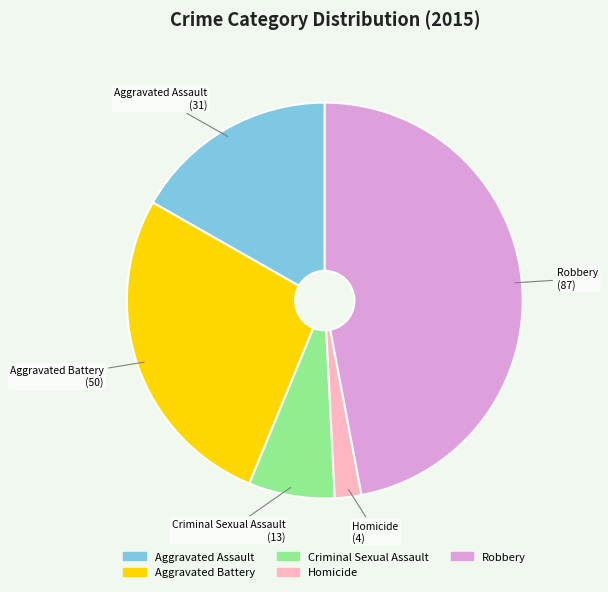

Which slice is the largest?

Robbery